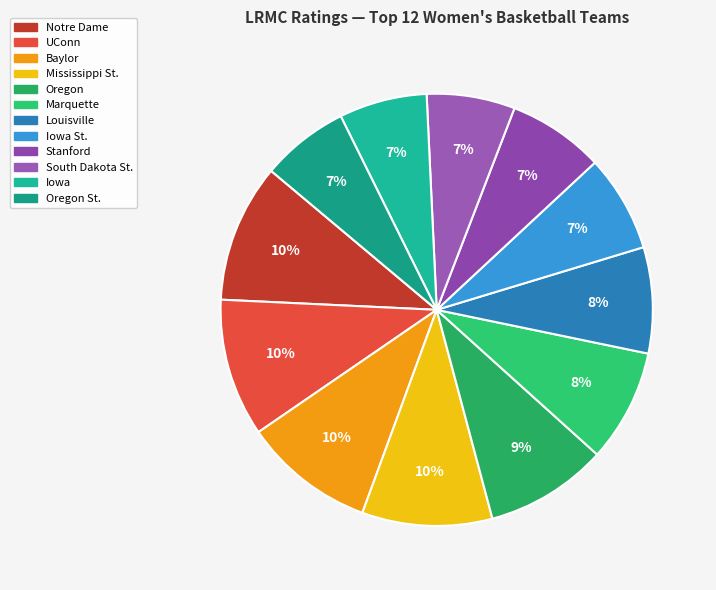

Which category has the smallest portion of the pie?

Oregon St.